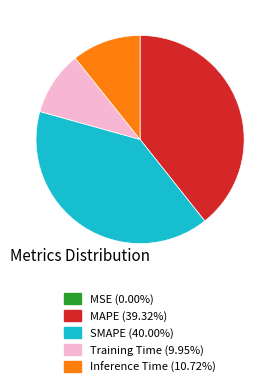

Does Training Time account for over 50% of the chart?

No